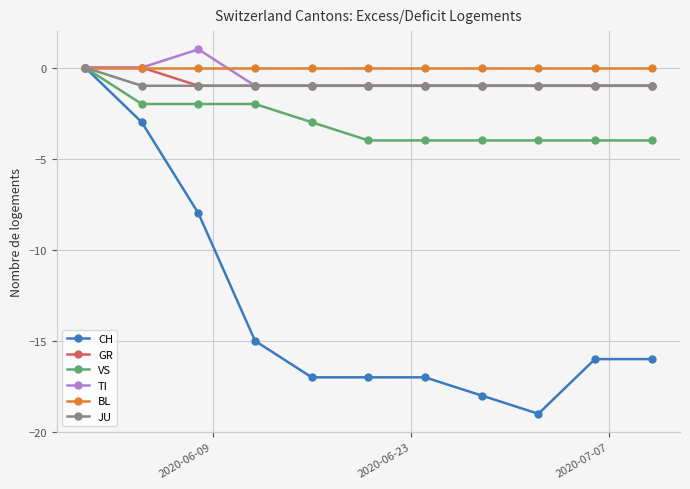

What is the minimum value shown in the chart?

-19